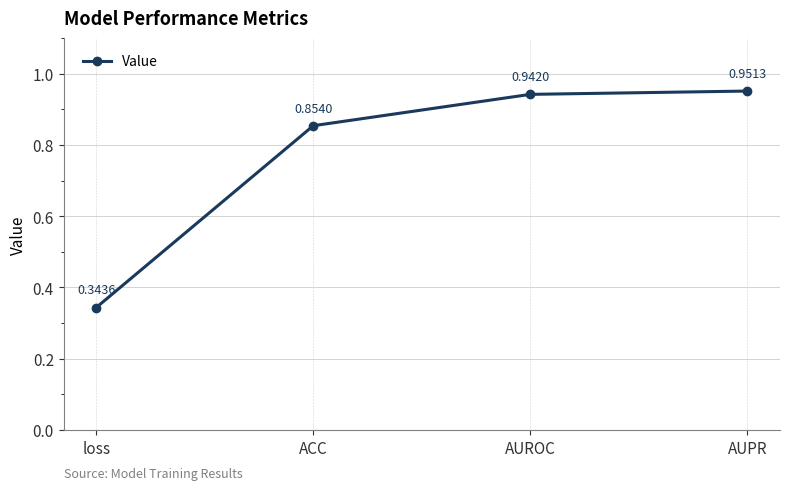

What is the difference between the values at loss and ACC?

0.5